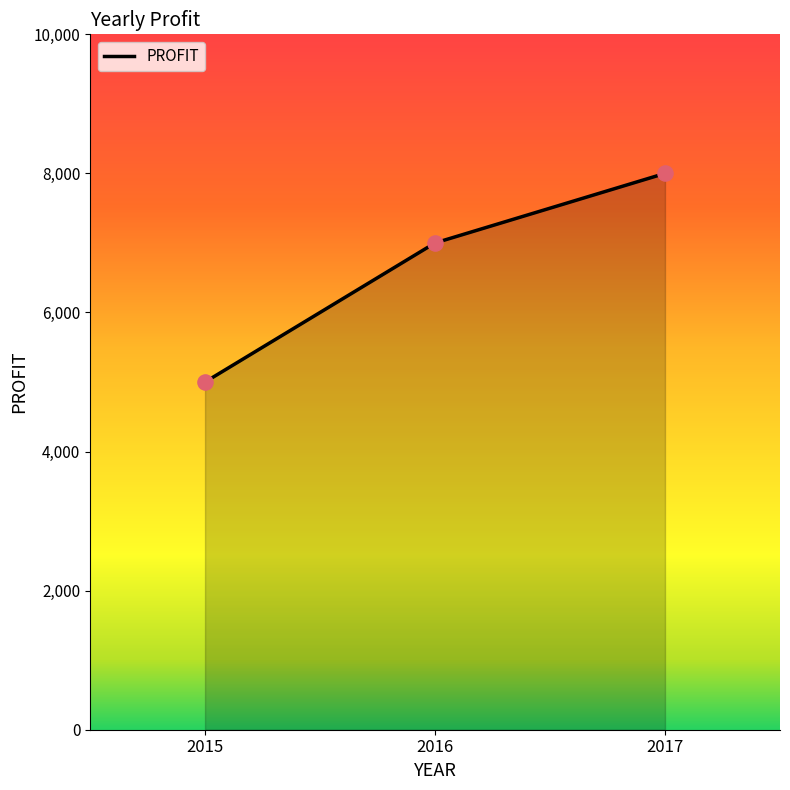

What is the change in value from 2015 to 2016?

+2000